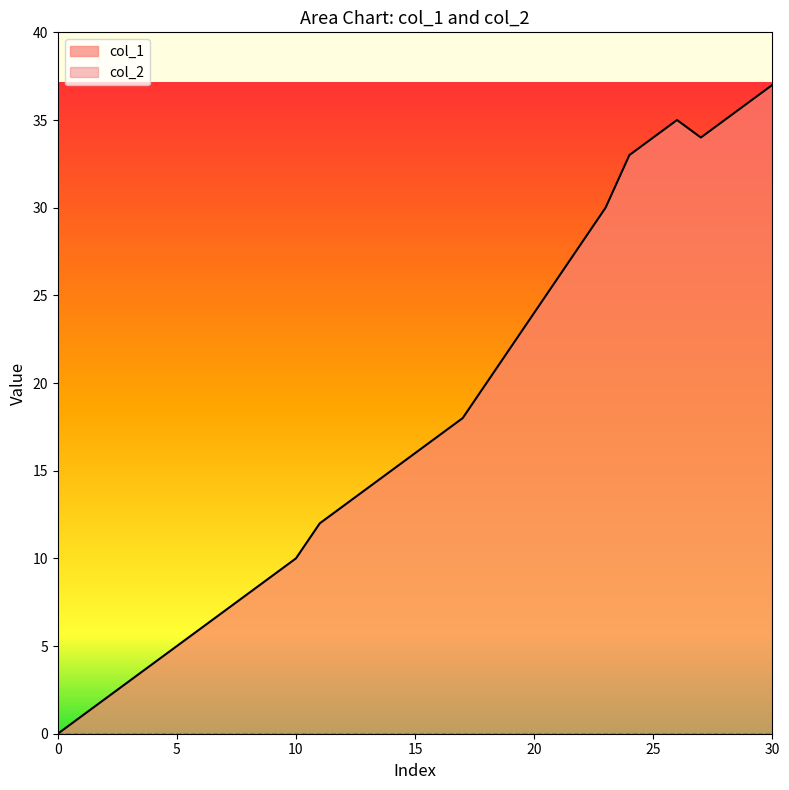

What value does the data have at 22, to the nearest 10?

30